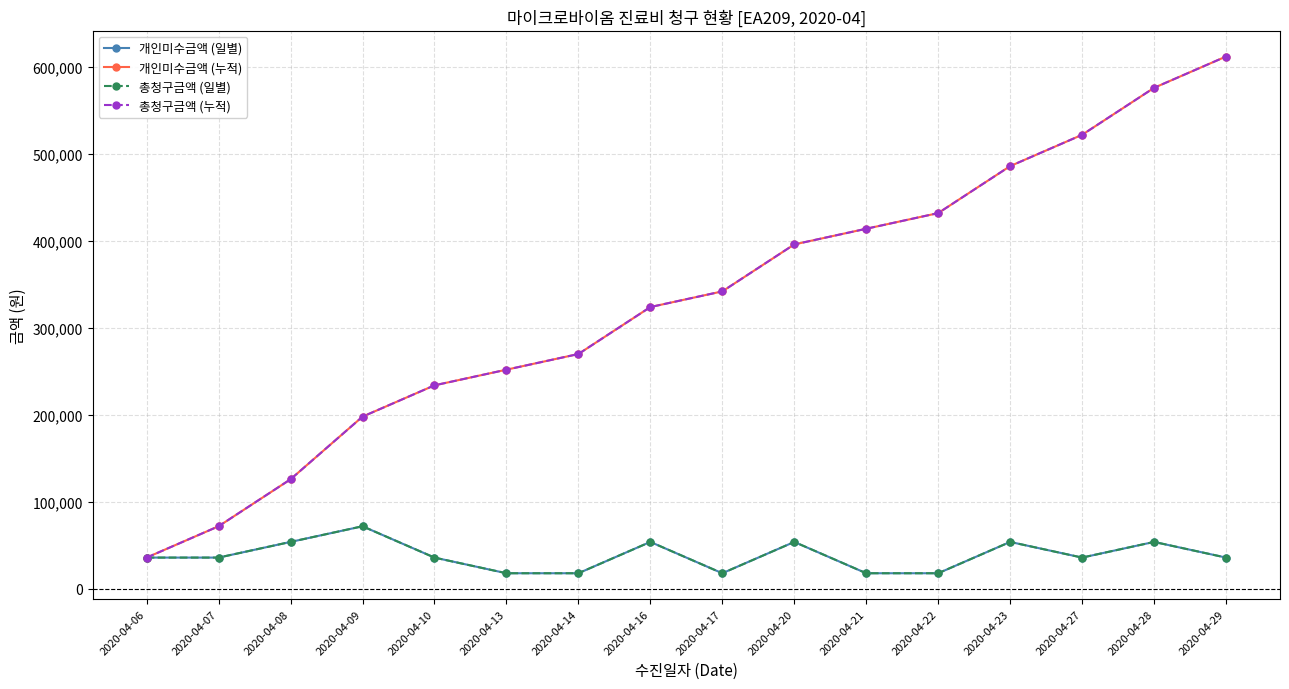

What is the value of the 총청구금액 (누적) point at the 2nd from the left?

72000